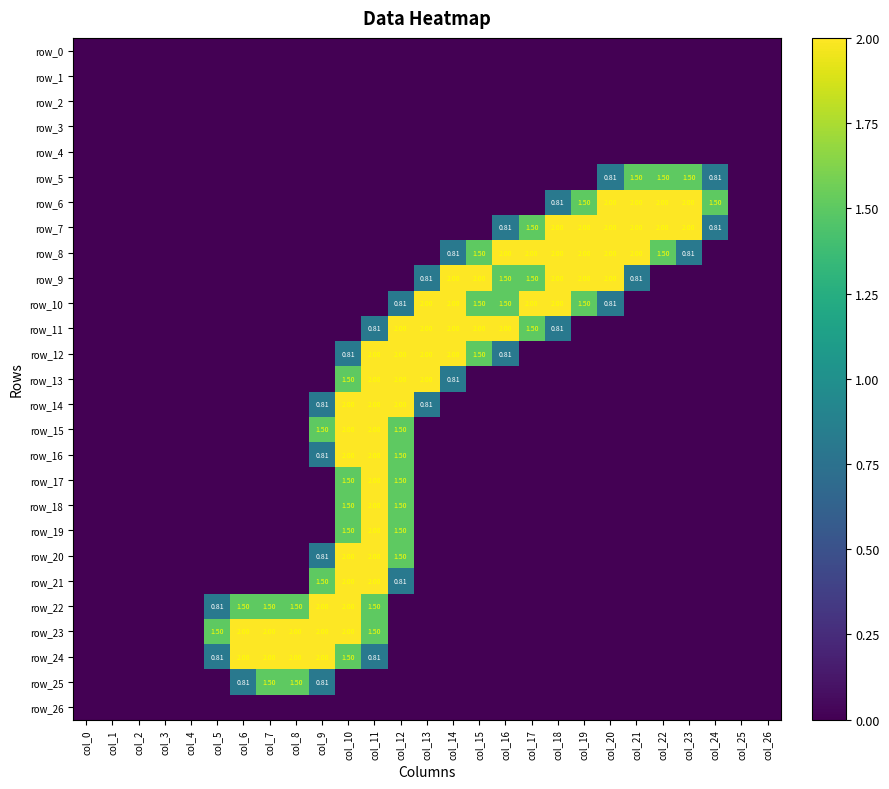

At col_2, list the series in order from largest to smallest.

row_0, row_1, row_2, row_3, row_4, row_5, row_6, row_7, row_8, row_9, row_10, row_11, row_12, row_13, row_14, row_15, row_16, row_17, row_18, row_19, row_20, row_21, row_22, row_23, row_24, row_25, row_26